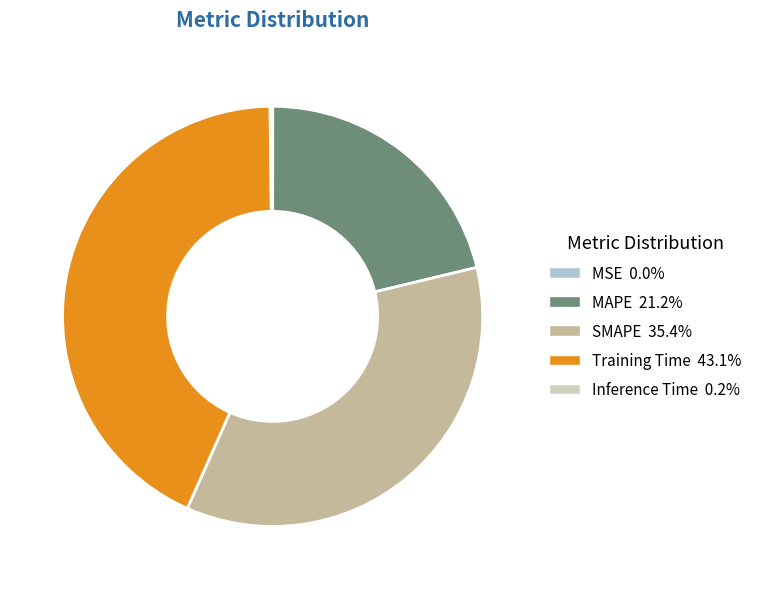

Which category has the biggest portion of the pie?

Training Time